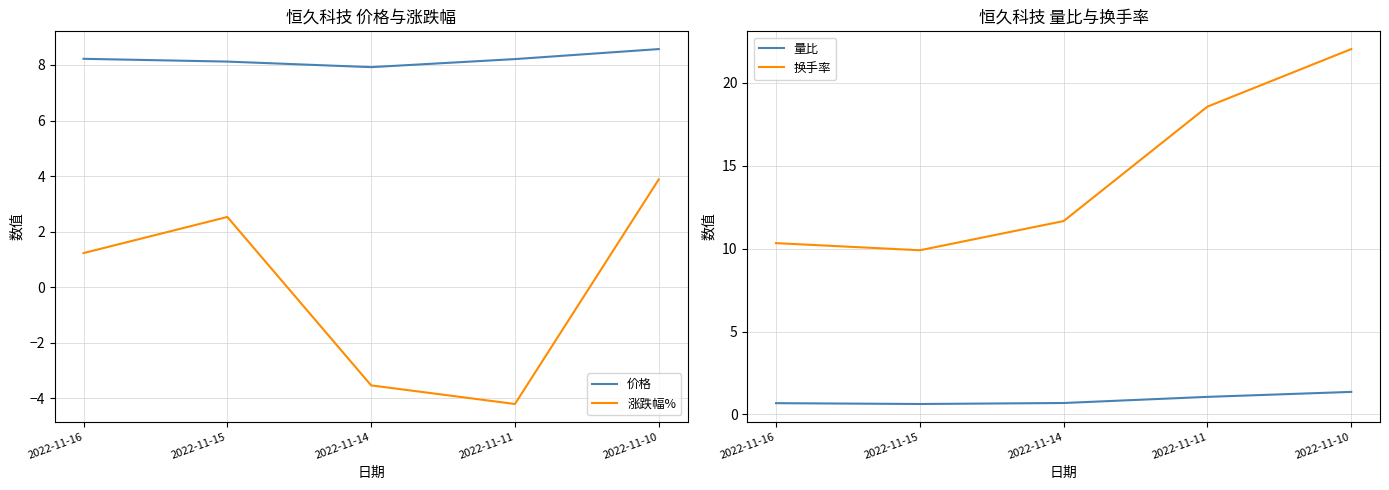

After their last crossing, which series has the higher values: 涨跌幅% or 量比?

涨跌幅%